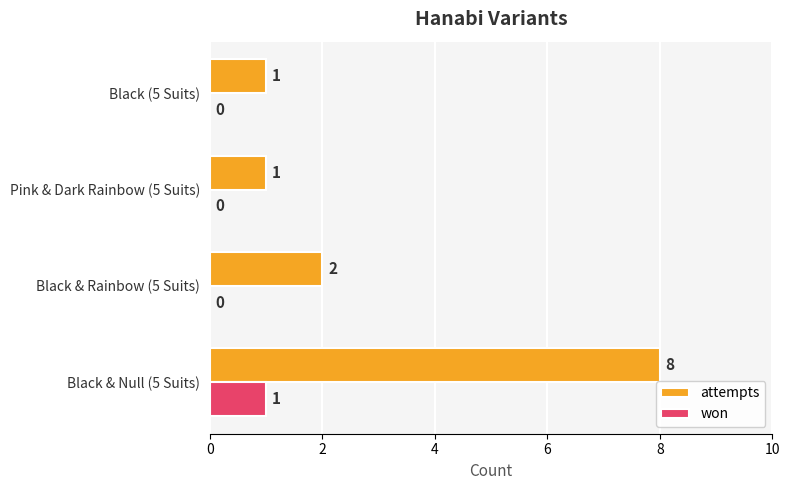

What is the sum of all won values?

1